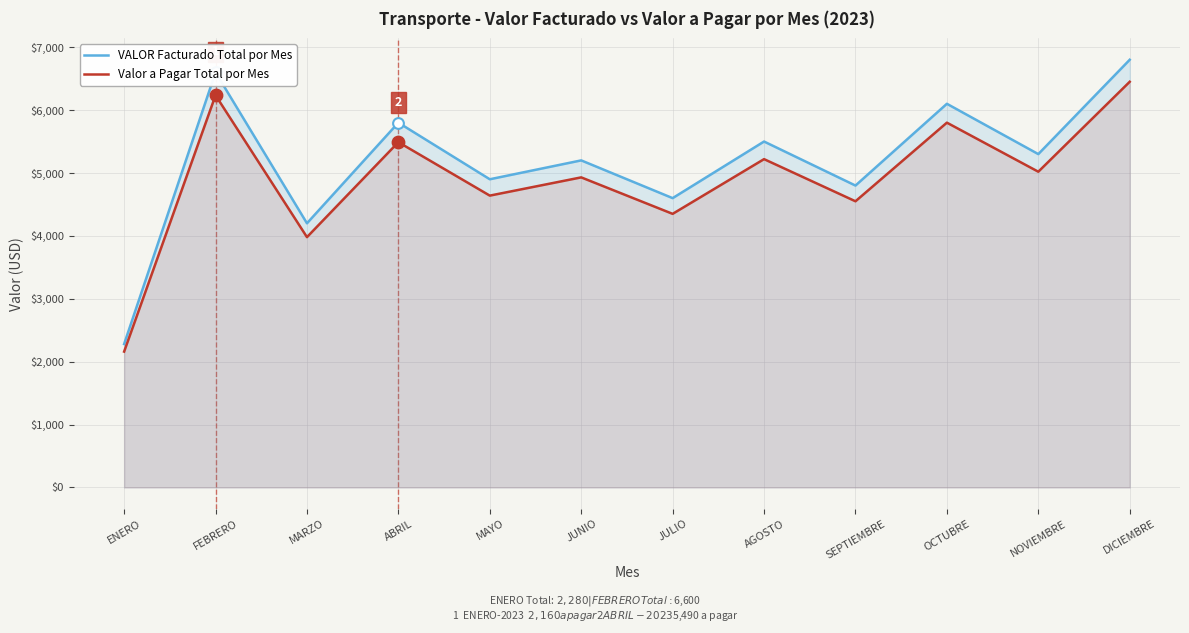

Which series has the largest total across all categories?

VALOR Facturado Total por Mes